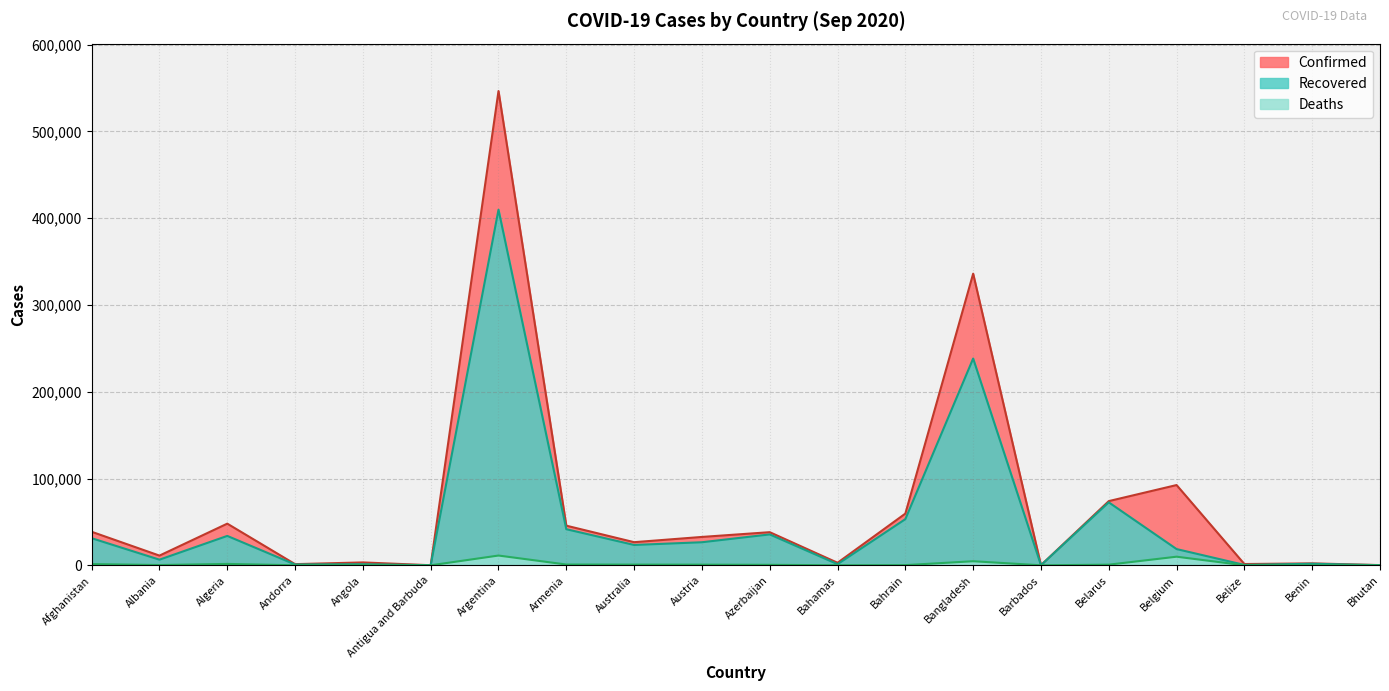

Reading right to left, transcribe all the data shown in this chart.

Confirmed: 244	2242	1458	92478	73975	180	336044	59586	2928	38172	32696	26651	45675	546481	95	3335	1344	48007	11185	38641
Recovered: 159	1793	458	18709	72547	158	238271	53192	1319	35607	26579	23460	41605	409771	91	1289	943	33875	6494	31234
Deaths: 0	40	19	9923	744	7	4702	211	67	559	754	810	911	11263	3	132	53	1605	330	1420